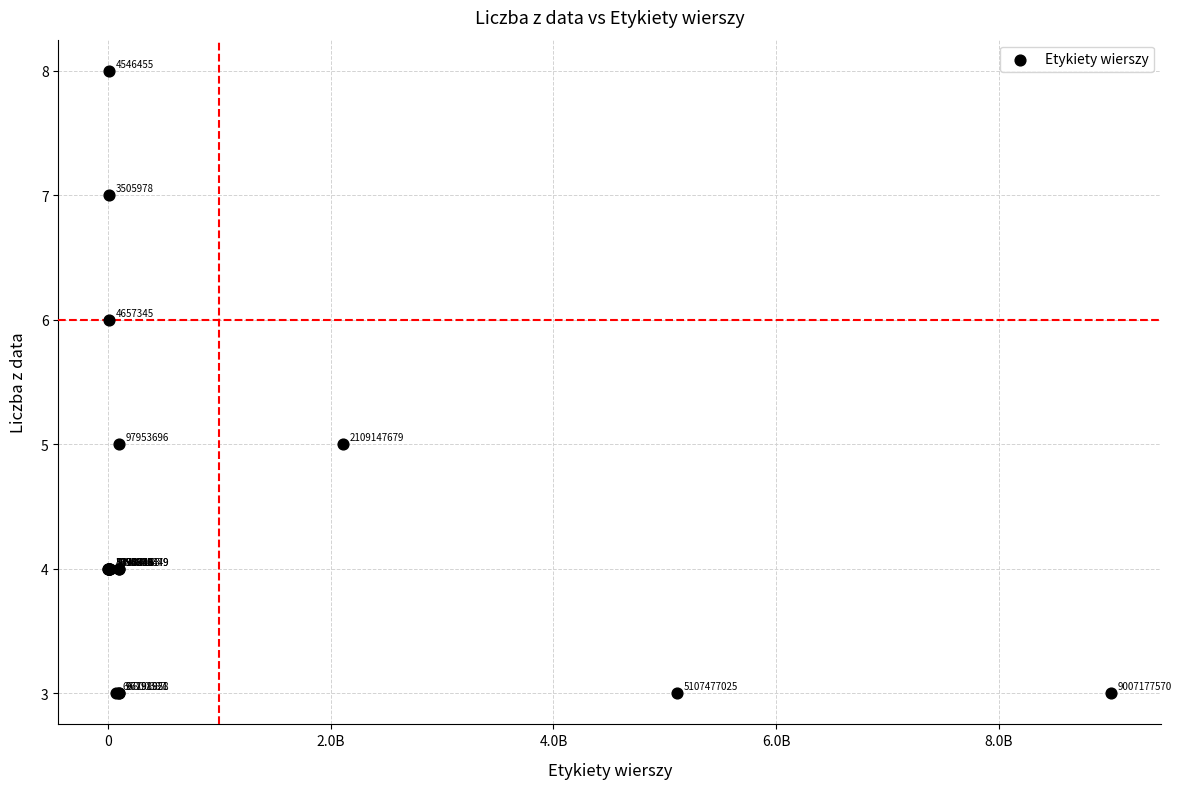

What Y value in the scatter plot is closest to 5?

5